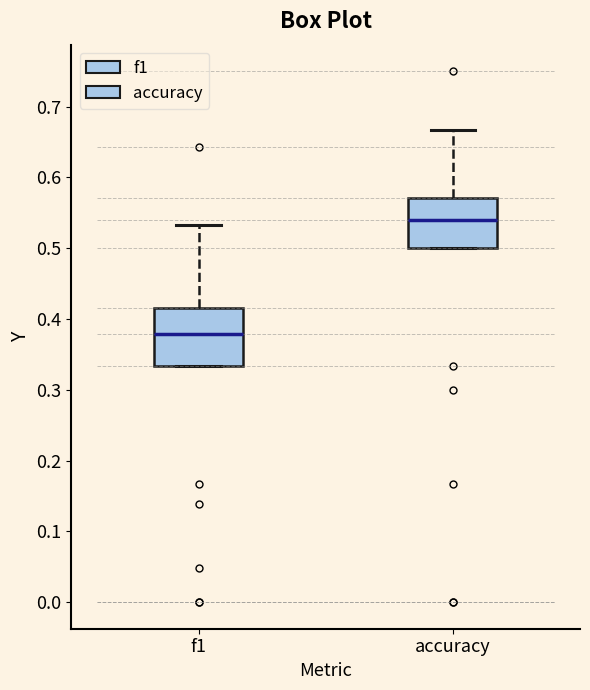

Comparing the boxes themselves (not the whiskers), which one is the tallest?

f1